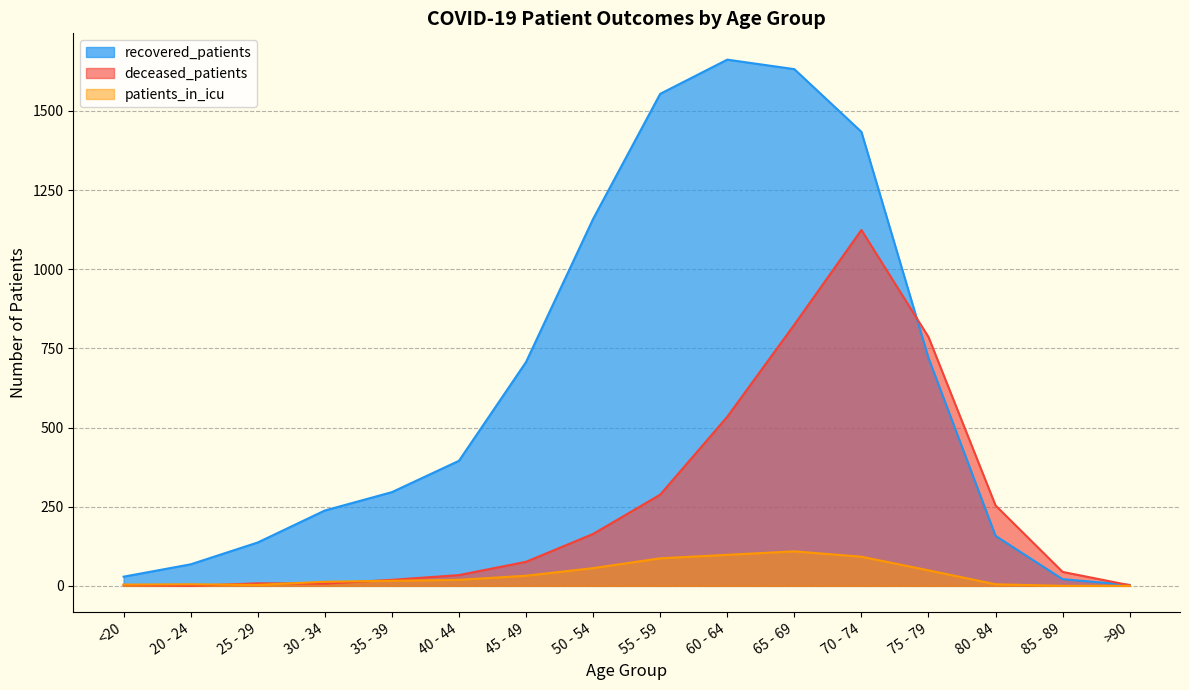

What is the label of the 7th point from the left?

45 - 49